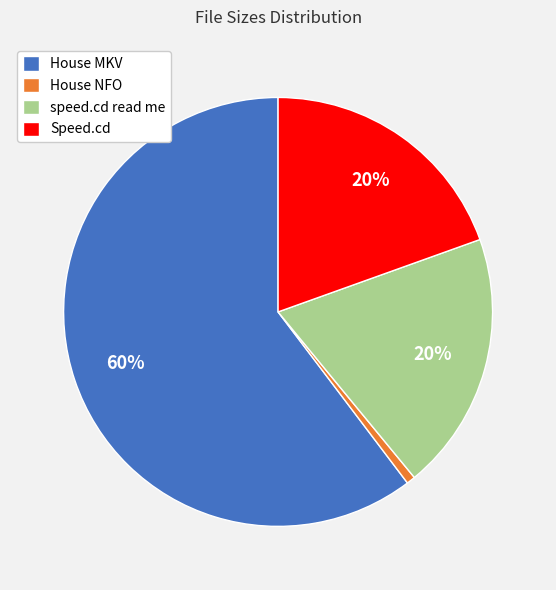

Between speed.cd read me and House MKV, which is larger?

House MKV